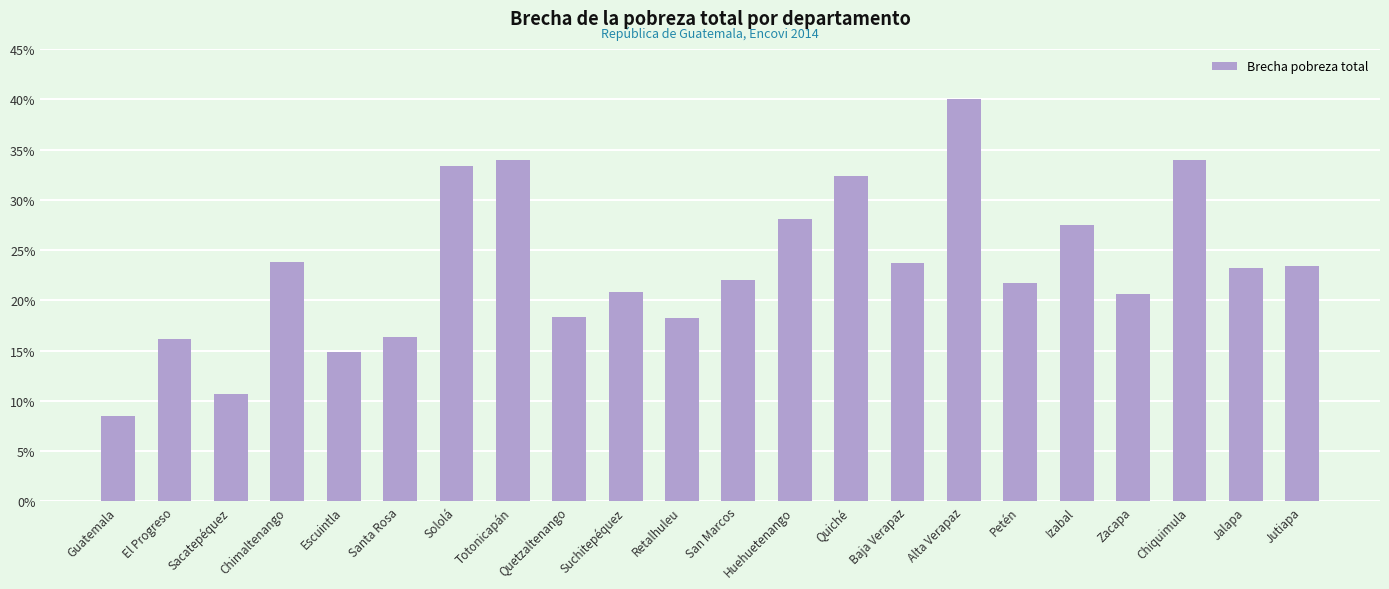

At which category does the chart reach its peak across all series?

Alta Verapaz